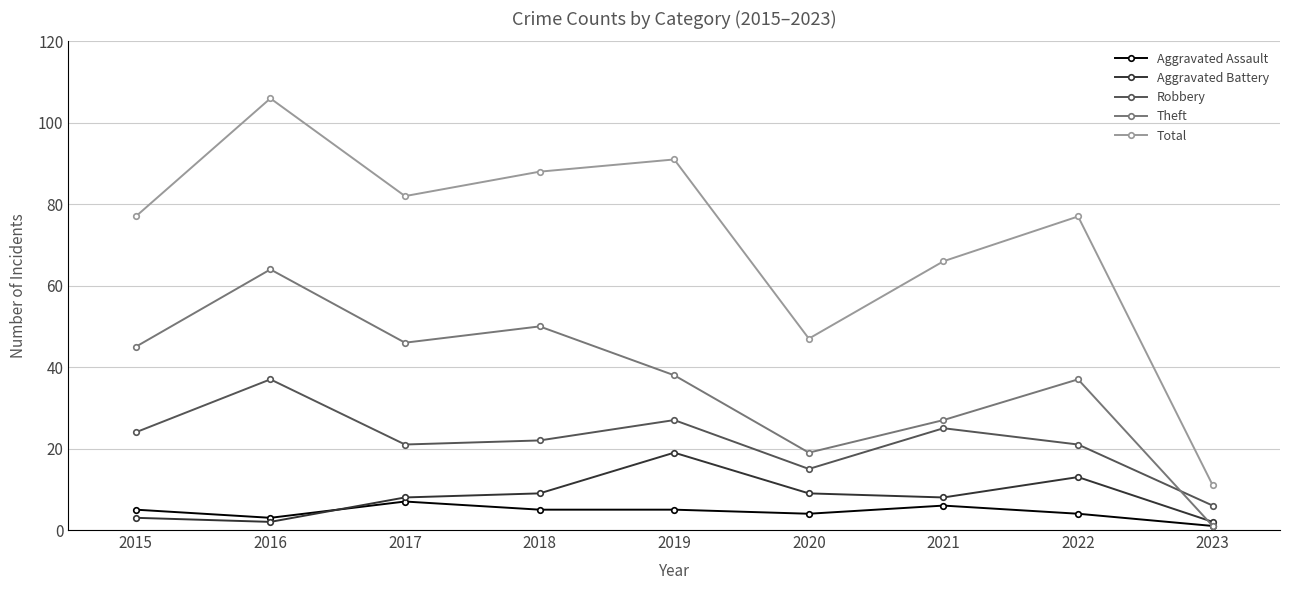

List the series in order of their peak value, lowest first.

Aggravated Assault, Aggravated Battery, Robbery, Theft, Total